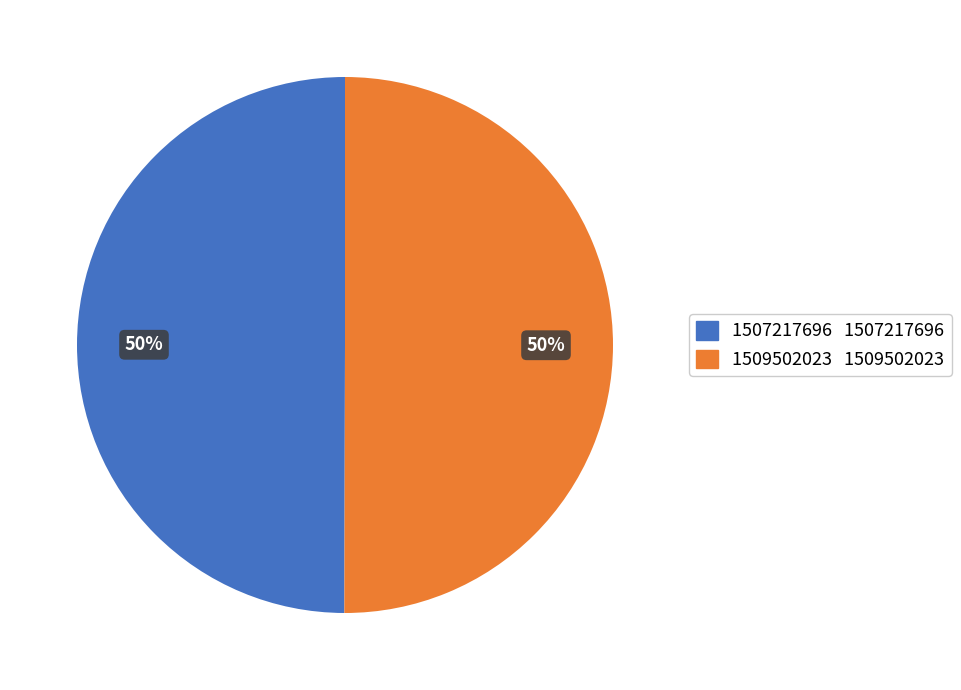

The 1507217696 slice represents 50% of the pie. True or false?

True